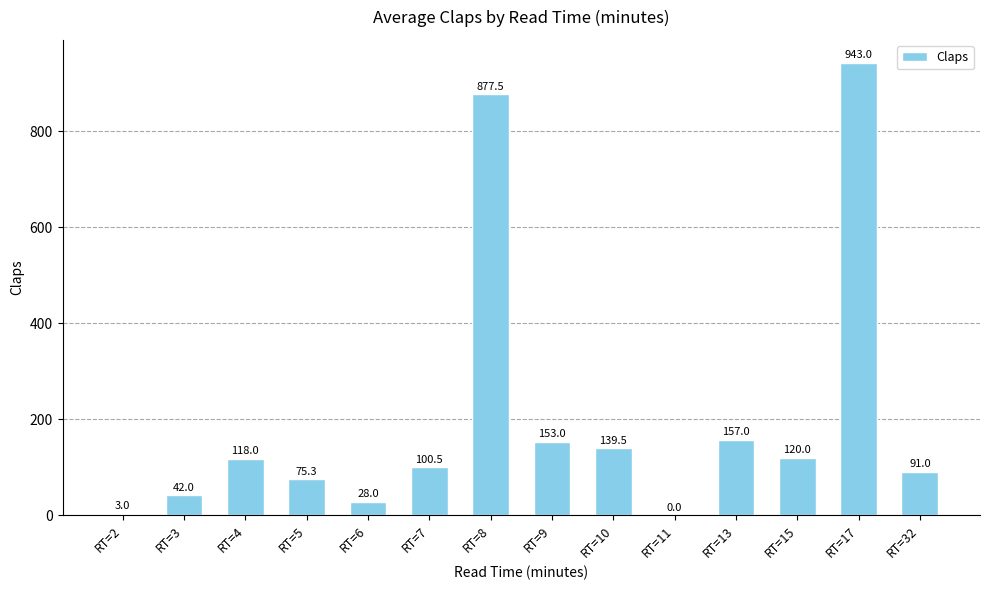

What is the difference between the values at RT=9 and RT=7?

52.5